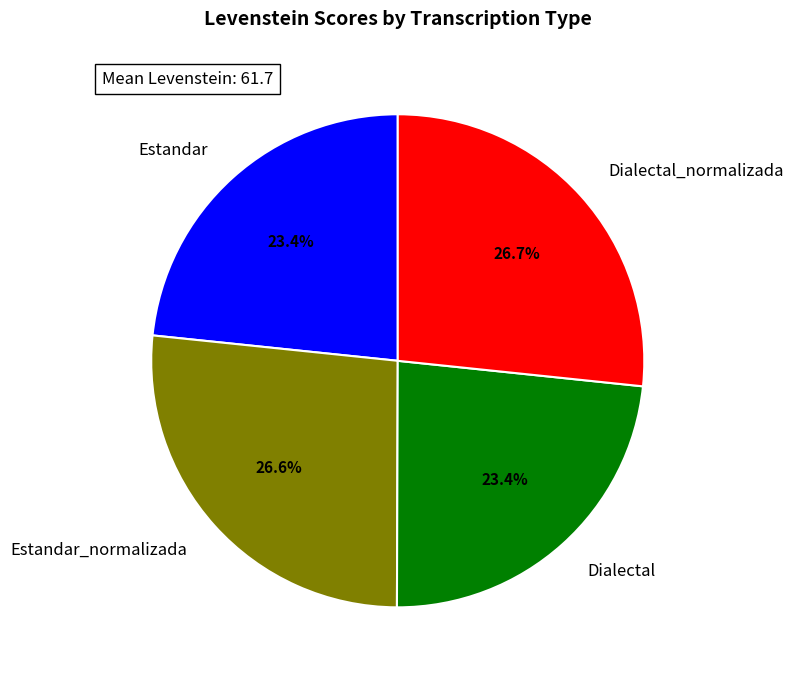

To the nearest percent, what is the combined percentage of Dialectal and Estandar?

47%